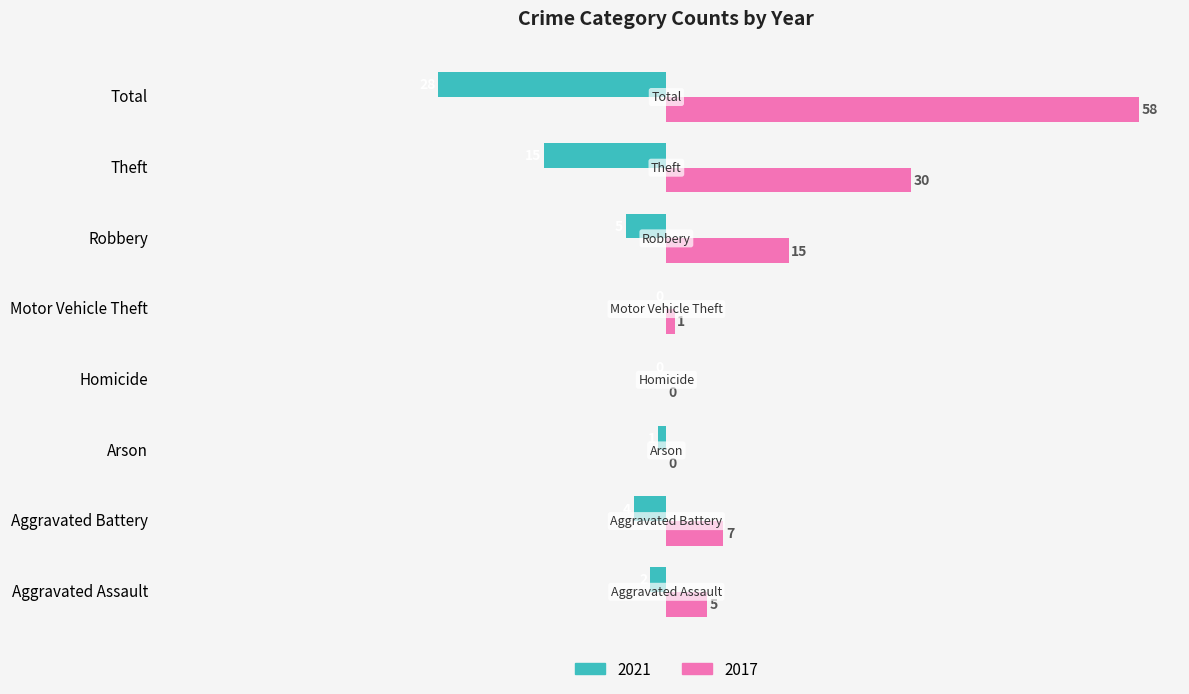

Is it true that 2021 equals -15 at Theft?

True